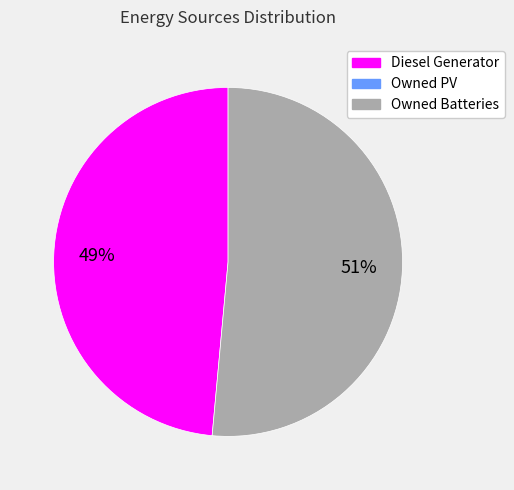

To the nearest percent, what is the average slice percentage?

50%